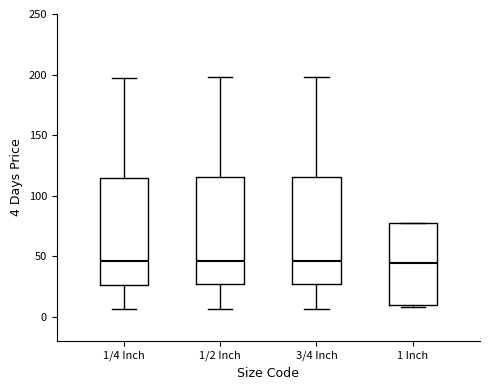

Reading left to right, transcribe this box plot: for each box, give where its median line is, the range the box spans, and where its two whiskers end, as read against the y-axis. The values are not printed on the chart, so give them approximately, as read against the axis.

1/4 Inch: median 45, box 25 to 115, whiskers 5 to 195
1/2 Inch: median 45, box 25 to 115, whiskers 5 to 200
3/4 Inch: median 45, box 25 to 115, whiskers 5 to 200
1 Inch: median 45, box 10 to 80, whiskers 10 to 80